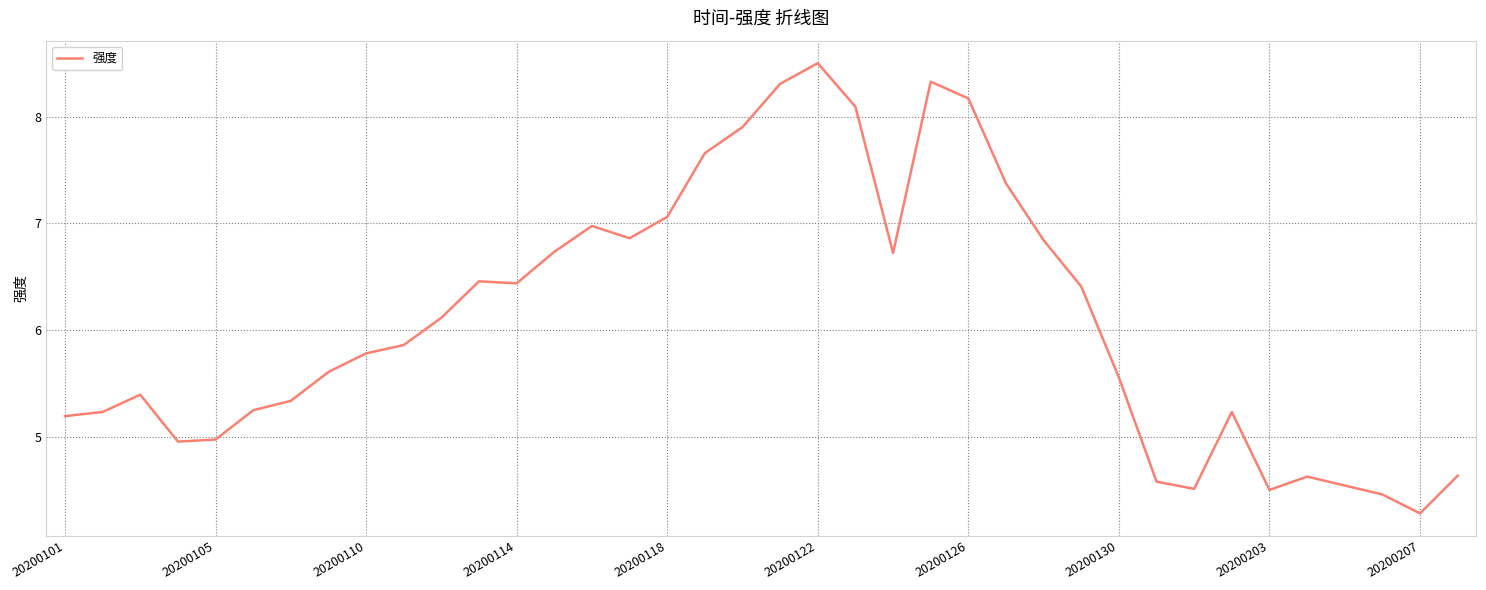

What is the smallest value displayed?

4.3